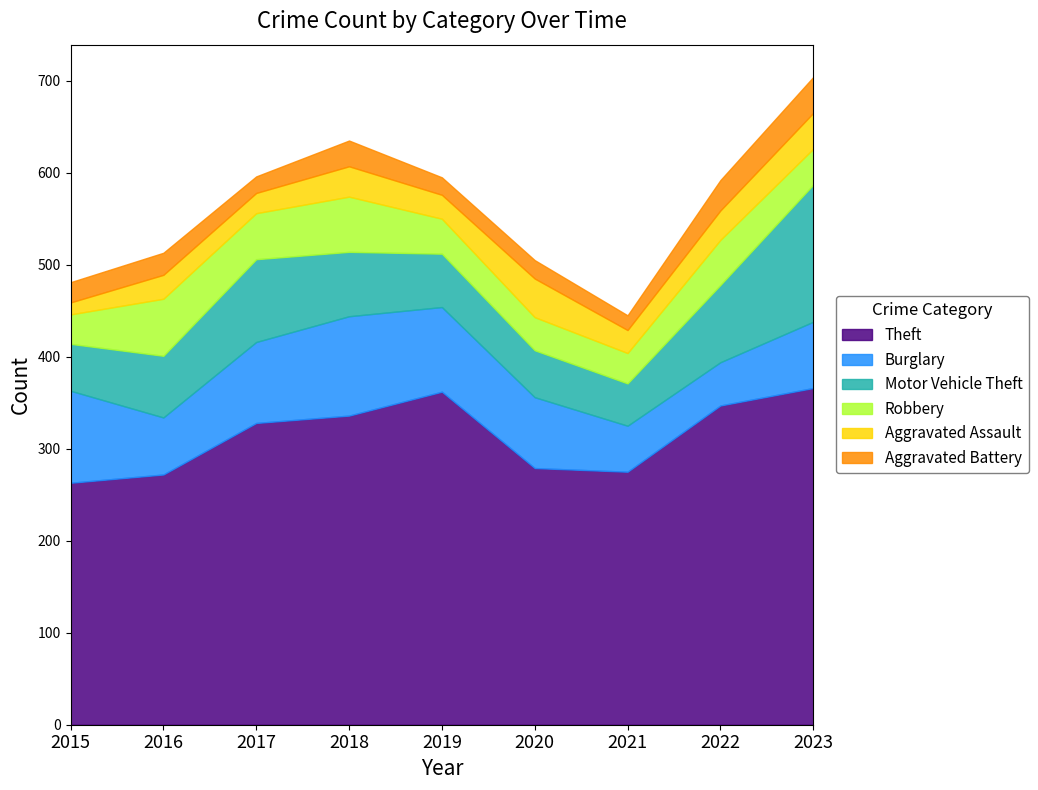

The Aggravated Assault series shows 22 at 2017. True or false?

True